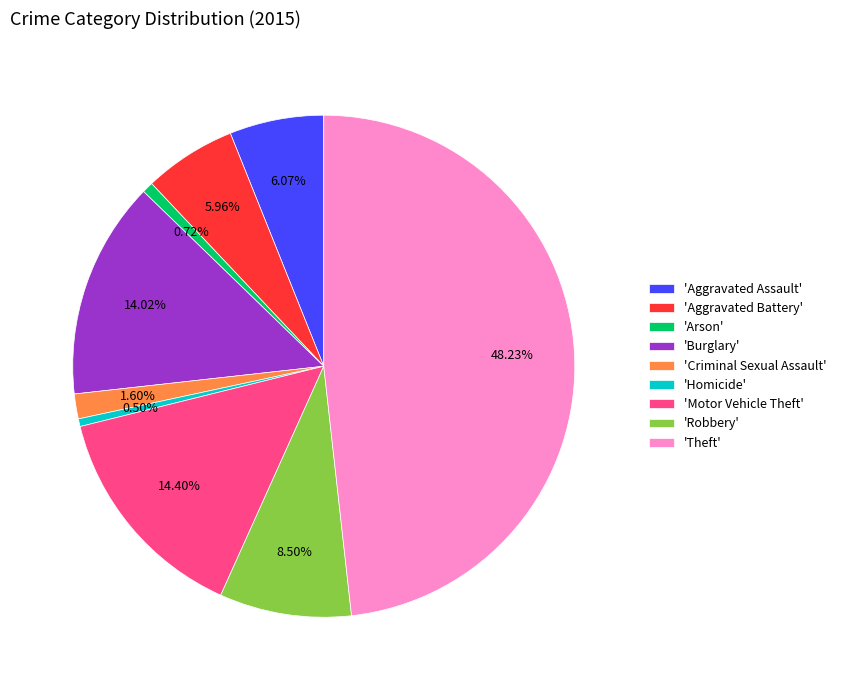

How many slices are in this pie chart?

9